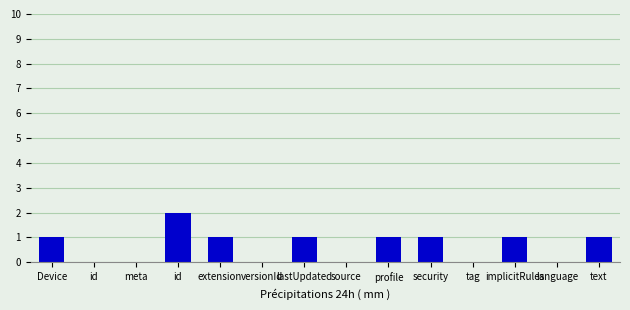

What is the label of the 10th bar from the right?

extension